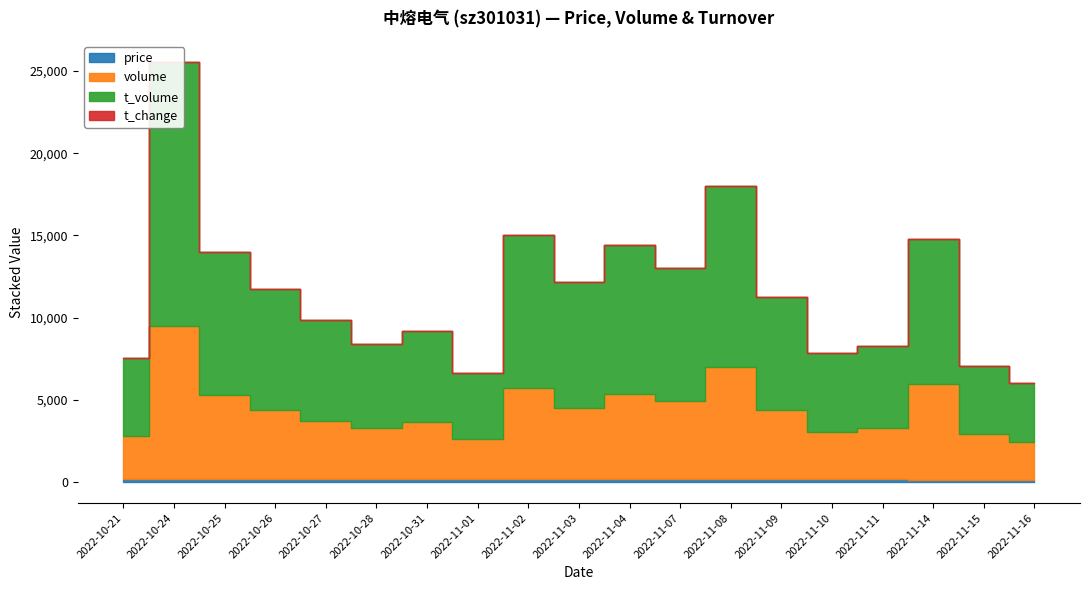

Where is the first local minimum for t_change?

2022-10-28